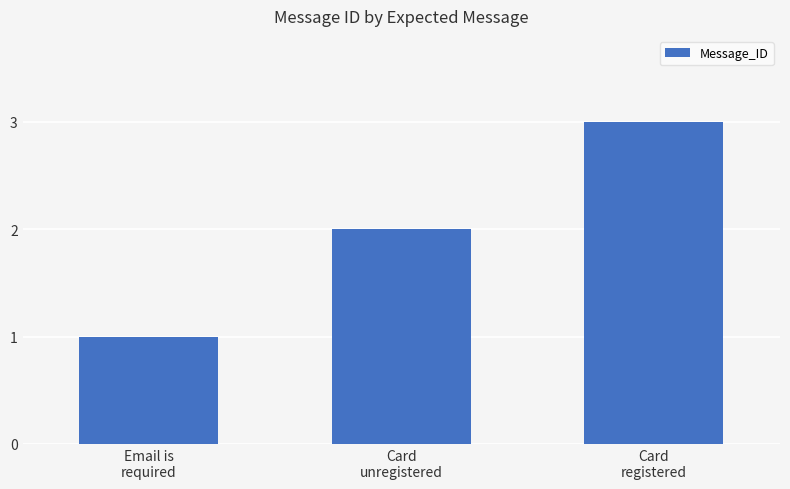

How many values are below 2?

1